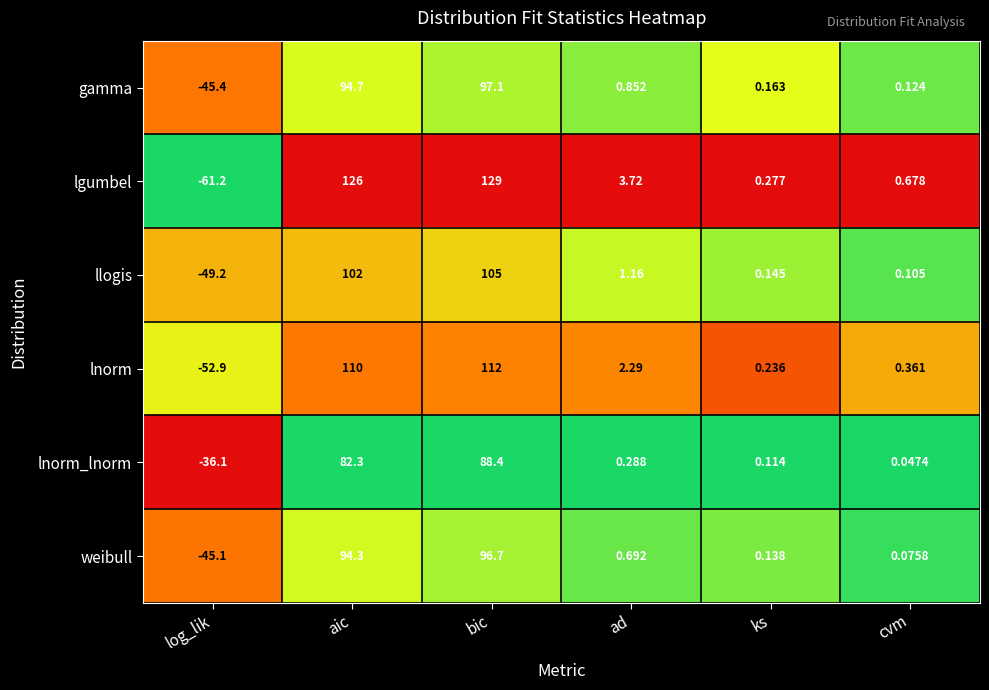

Rank the categories by llogis value from highest to lowest.

bic, aic, ad, ks, cvm, log_lik